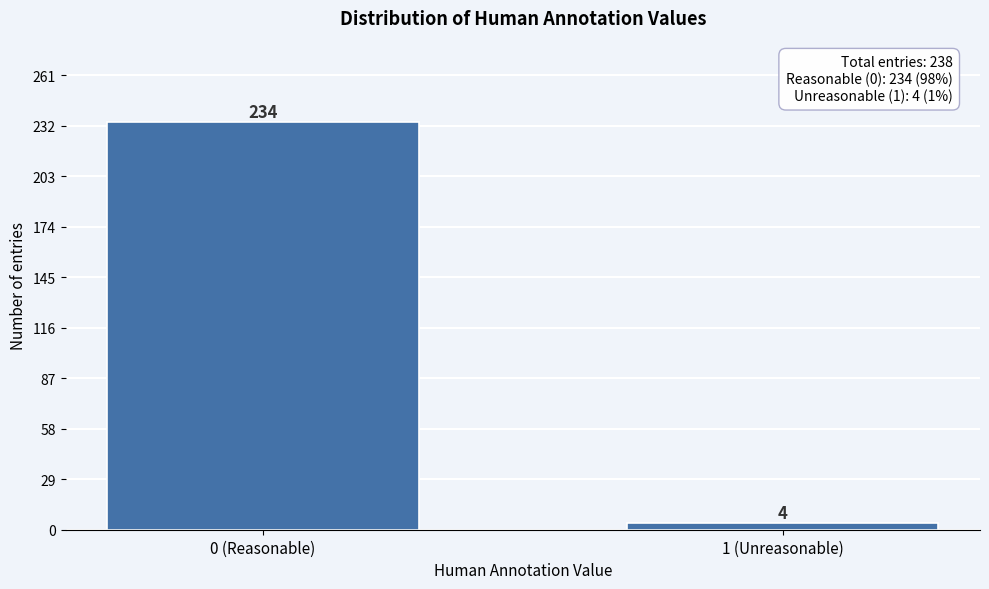

Reading right to left, extract all data points from this chart.

4	234